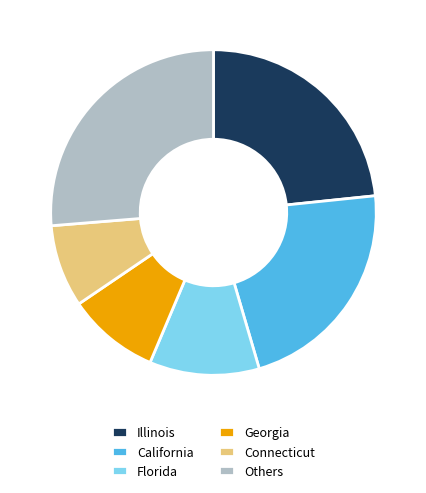

Does Florida represent more than half of the total?

No